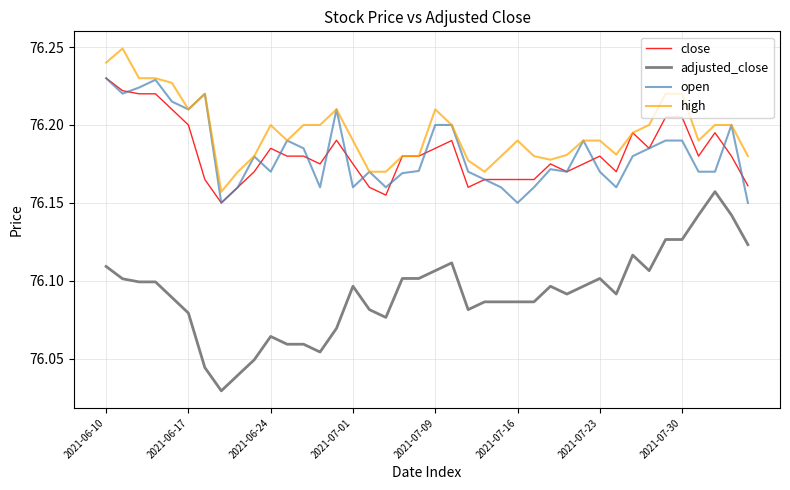

True or false: adjusted_close and open cross at least once.

False